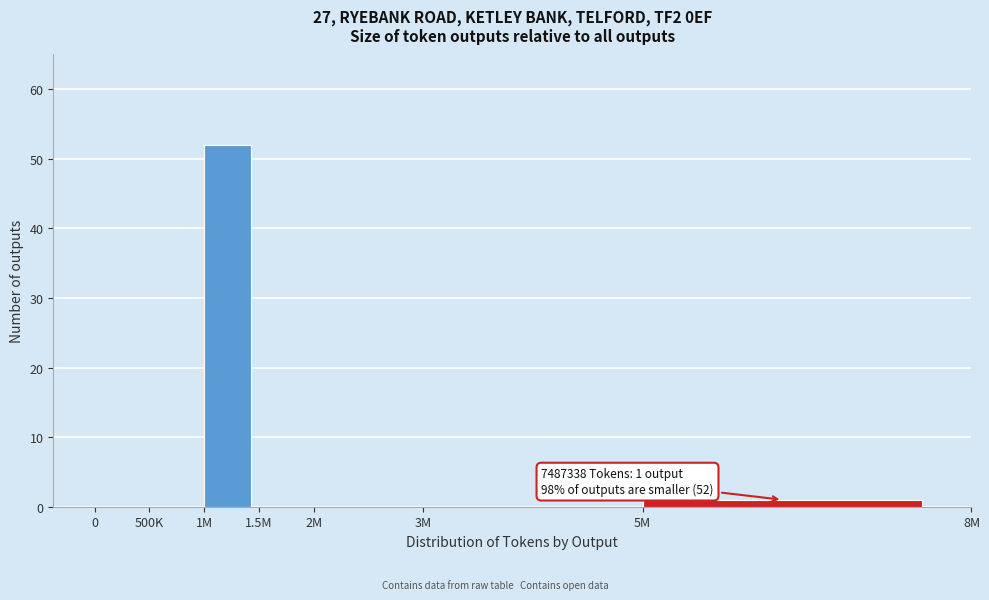

Reading left to right, extract all data points from this chart.

0=0	500K=0	1M=52	1.5M=0	2M=0	3M=0	5M=1